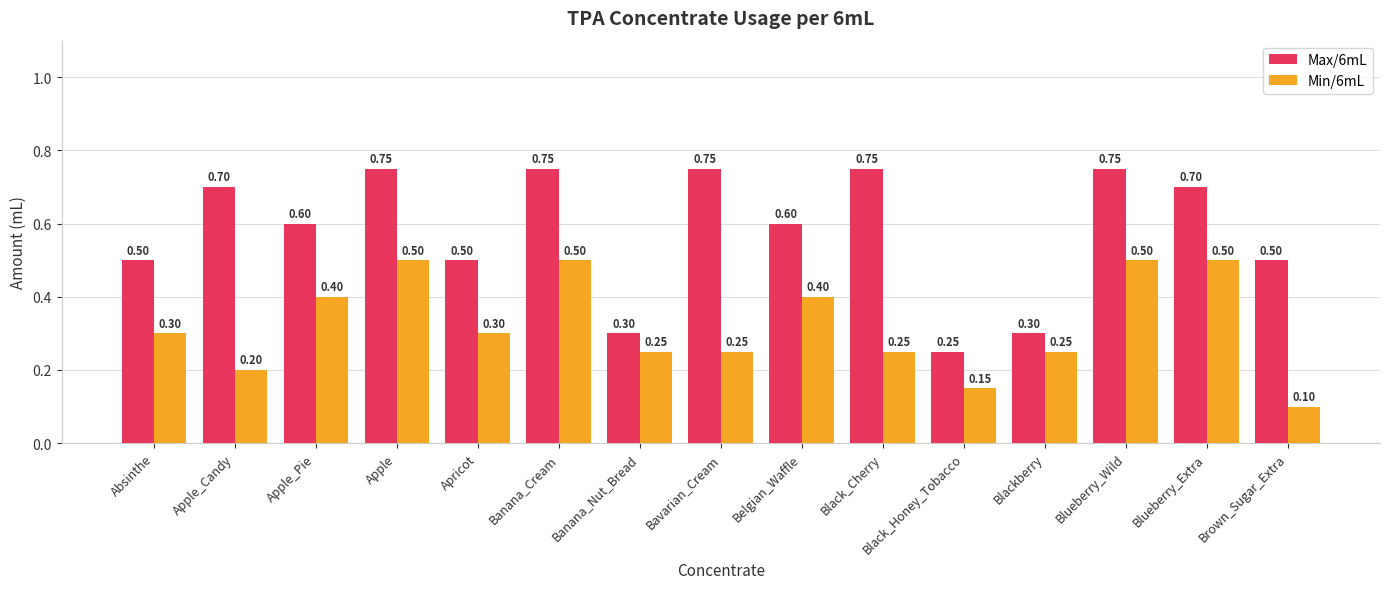

At which label is Max/6mL closest to 0?

Black_Honey_Tobacco